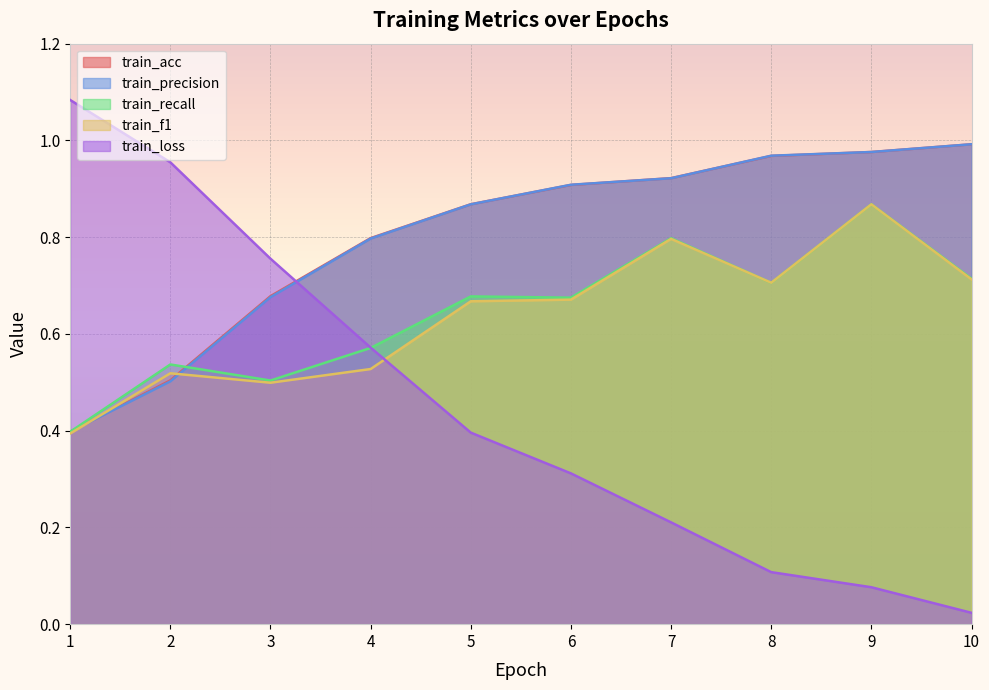

Reading left to right, transcribe all the data shown in this chart.

train_acc: 1=0.4	2=0.5	3=0.7	4=0.8	5=0.9	6=0.9	7=0.9	8=1.0	9=1.0	10=1.0
train_precision: 1=0.4	2=0.5	3=0.7	4=0.8	5=0.9	6=0.9	7=0.9	8=1.0	9=1.0	10=1.0
train_recall: 1=0.4	2=0.5	3=0.5	4=0.6	5=0.7	6=0.7	7=0.8	8=0.7	9=0.9	10=0.7
train_f1: 1=0.4	2=0.5	3=0.5	4=0.5	5=0.7	6=0.7	7=0.8	8=0.7	9=0.9	10=0.7
train_loss: 1=1.1	2=1.0	3=0.8	4=0.6	5=0.4	6=0.3	7=0.2	8=0.1	9=0.1	10=0.0